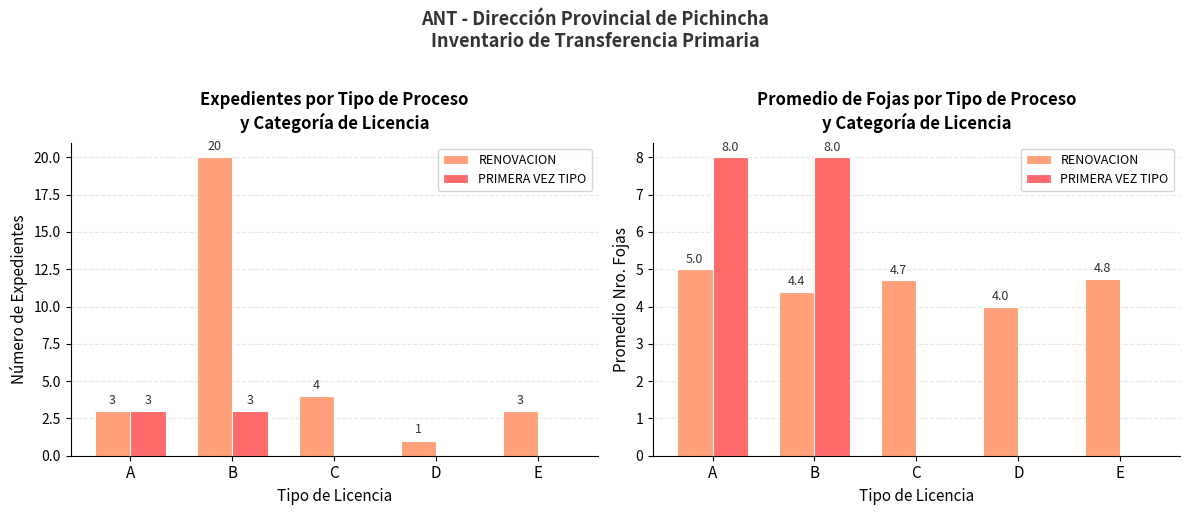

What is the value of the PRIMERA VEZ TIPO bar at the 2nd from the left?

8.0